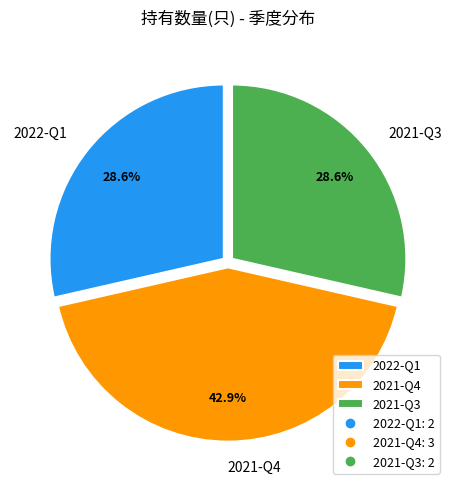

Combined, do 2022-Q1 and 2021-Q3 account for over 50%?

Yes